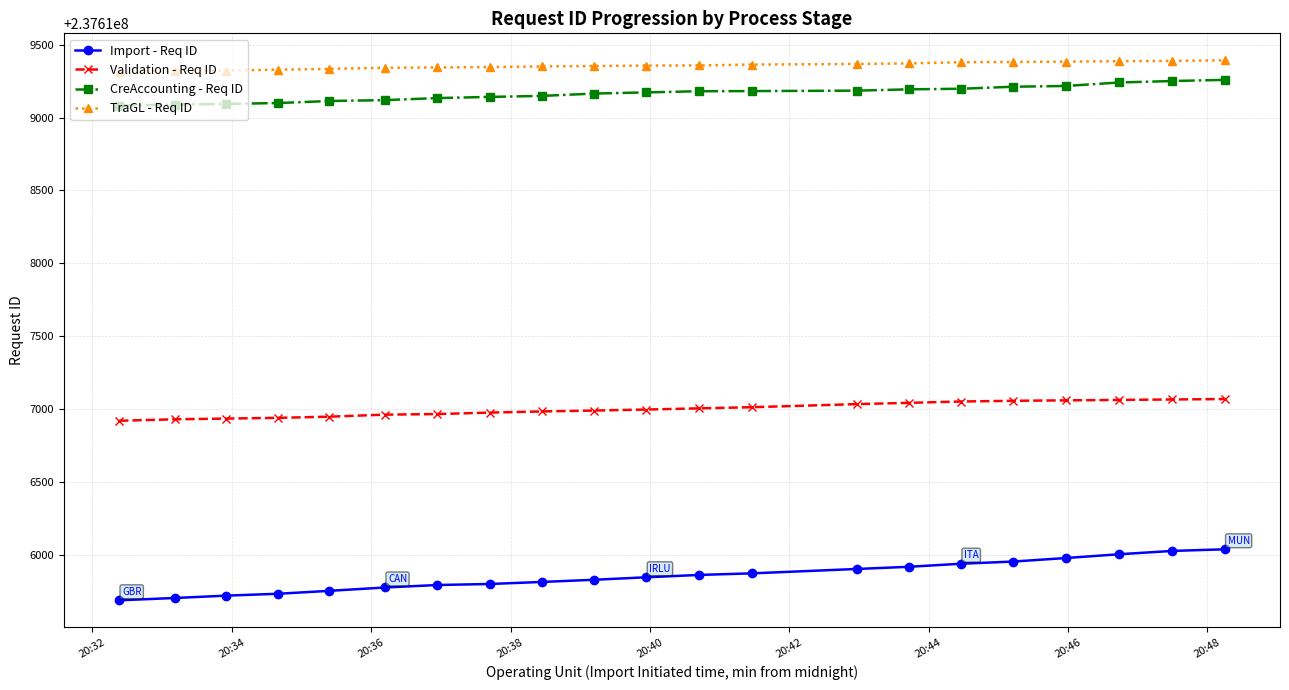

What is the maximum value shown in the chart?

237619393